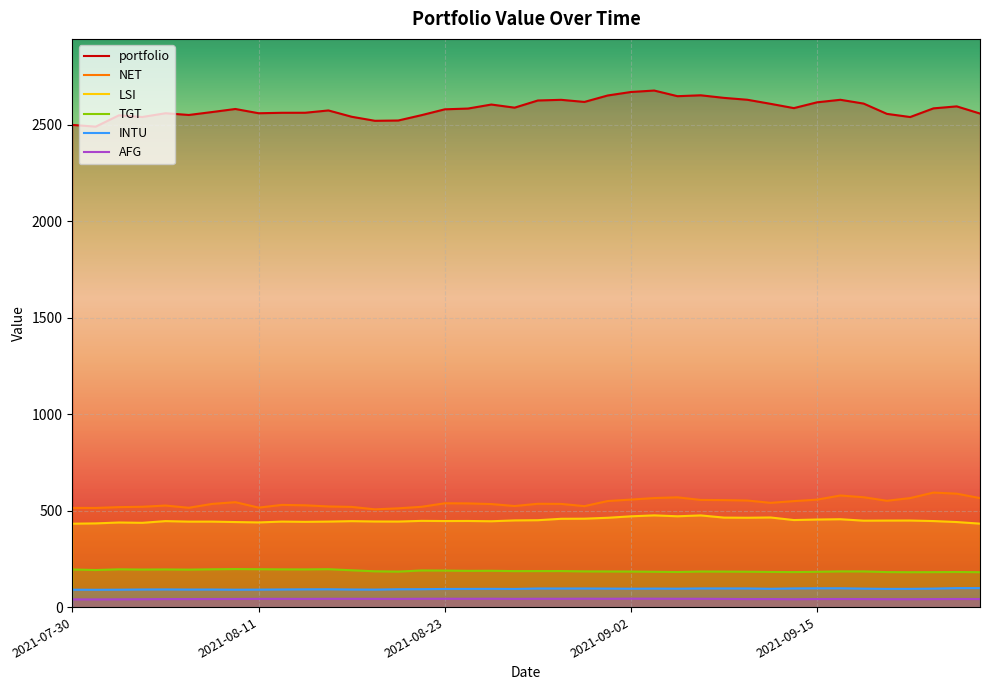

What position from the left is 12?

13